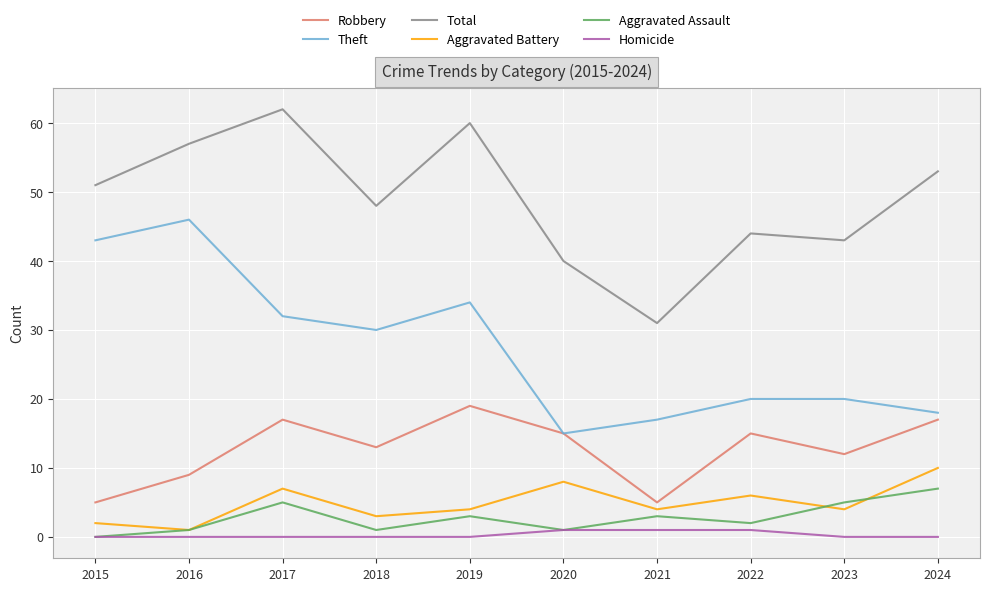

What is the difference between the maximum and minimum values in the Theft series?

31